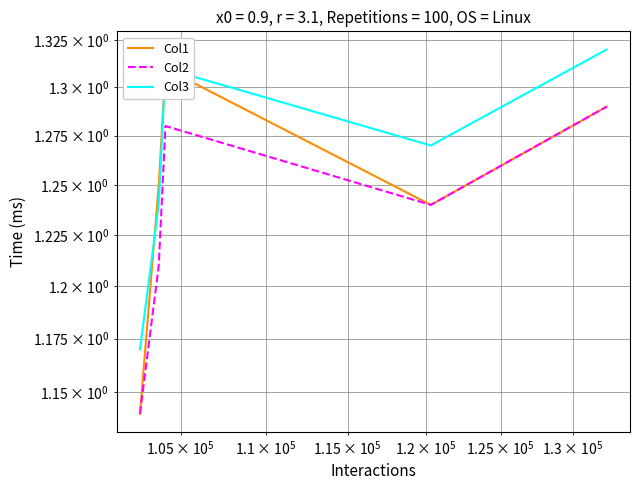

How many distinct data groups are displayed?

3